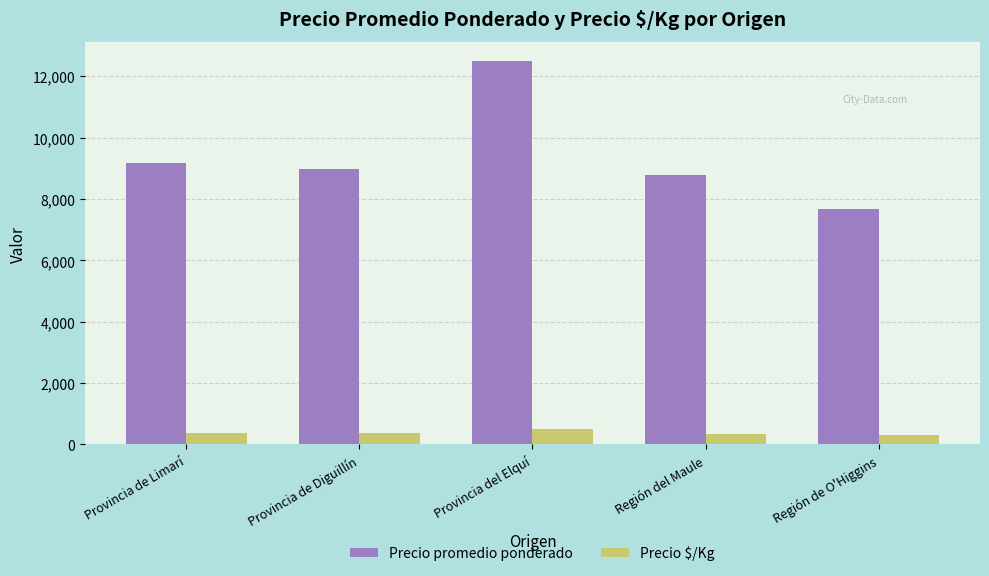

What is the difference between the Precio $/Kg values at Provincia de Limarí and Provincia de Diguillín?

8